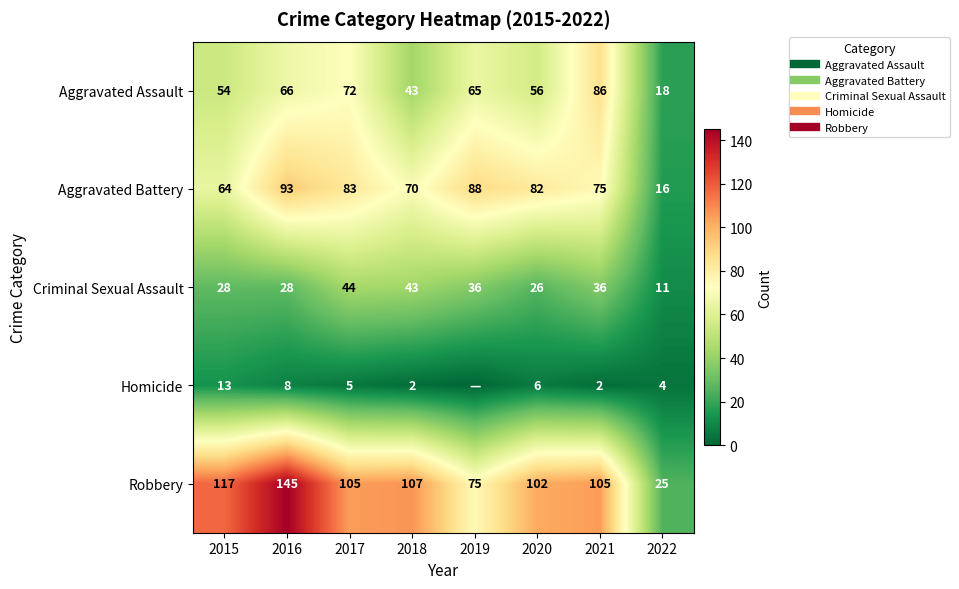

Which label corresponds to the largest value in the chart?

2016